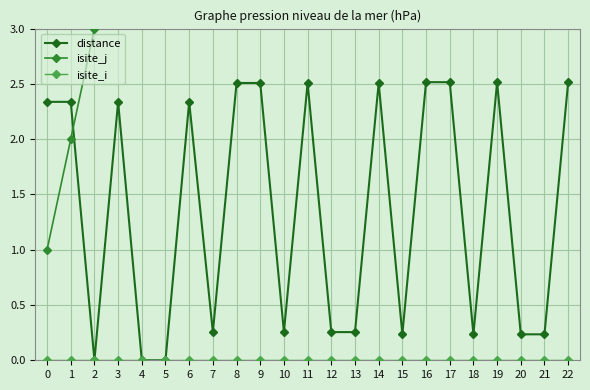

What is the approximate value of isite_j at 2?

3.0